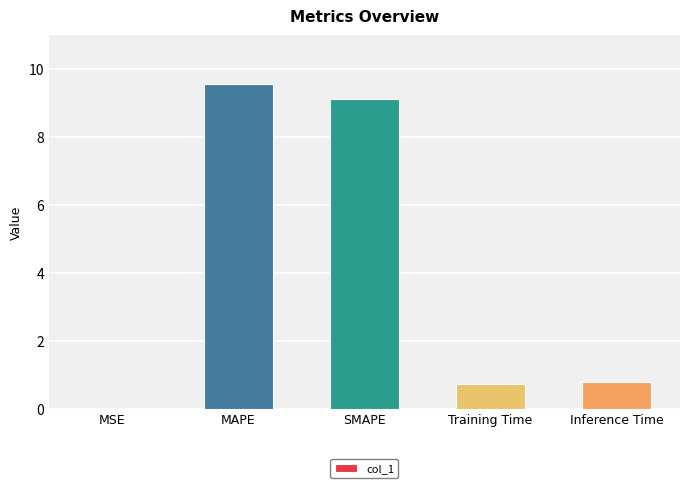

What is the sum of all values?

20.2